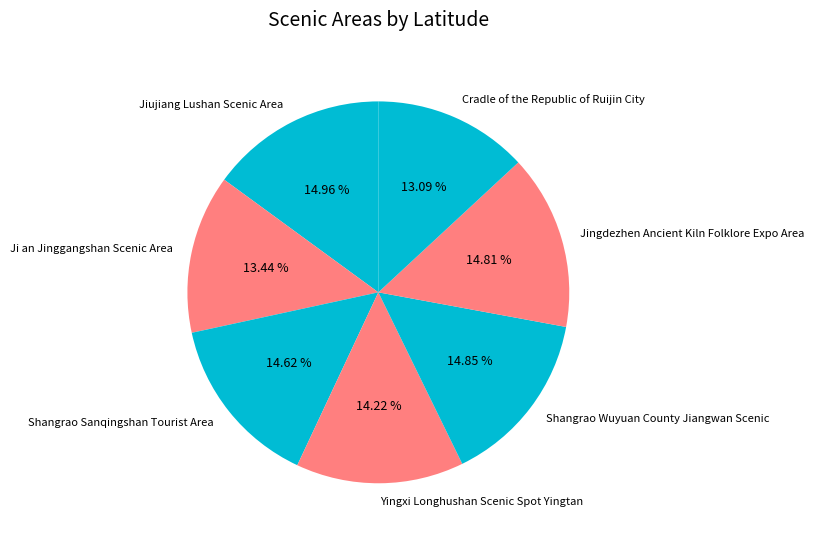

Approximately how many times larger is the value at Yingxi Longhushan Scenic Spot Yingtan compared to Ji an Jinggangshan Scenic Area?

1.1